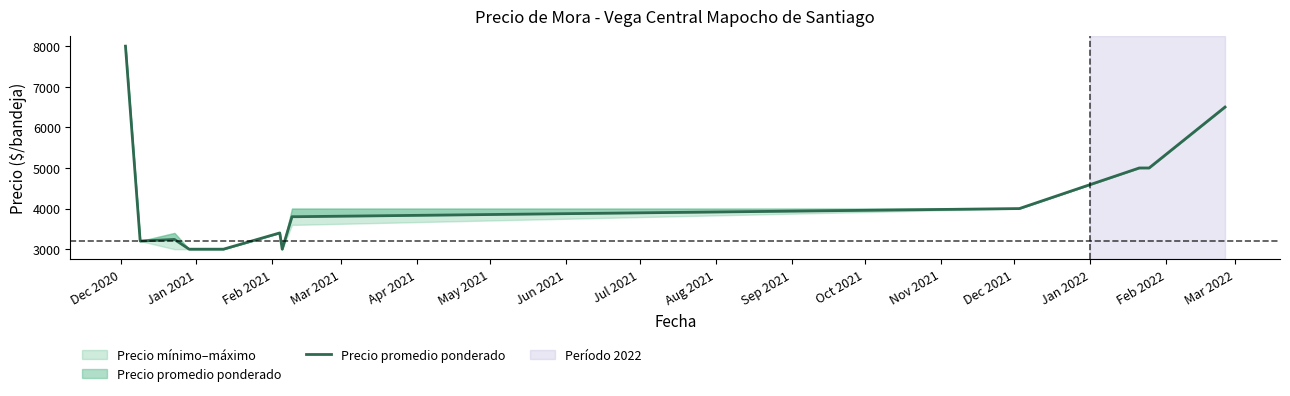

At which label does the data first exceed 3800?

Dec 2020